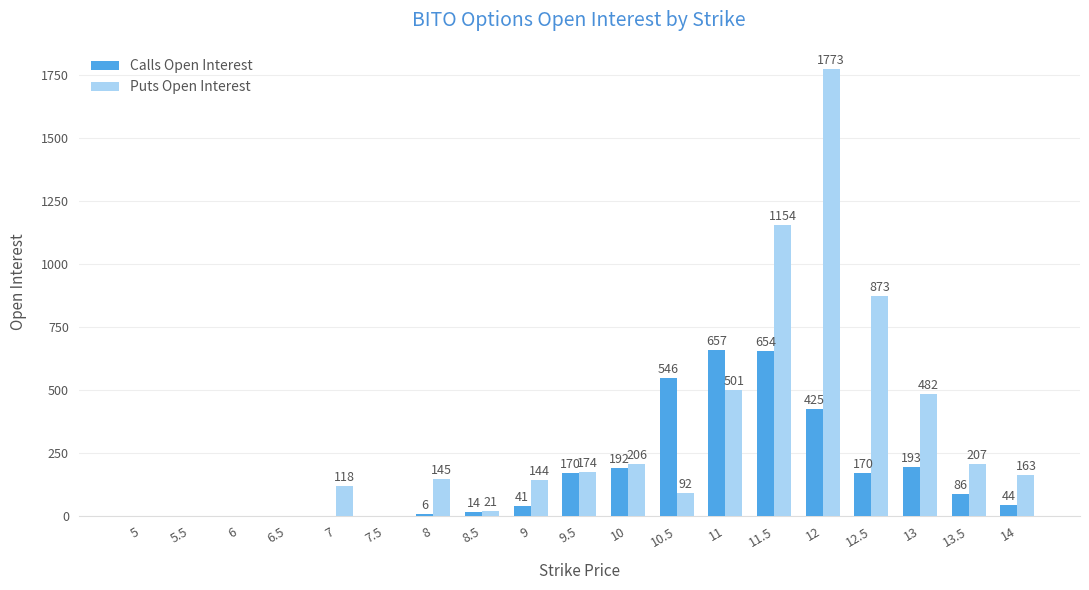

Reading right to left, transcribe all the data shown in this chart.

Calls Open Interest: 44	86	193	170	425	654	657	546	192	170	41	14	6	0	0	0	0	0	0
Puts Open Interest: 163	207	482	873	1773	1154	501	92	206	174	144	21	145	0	118	0	0	0	0